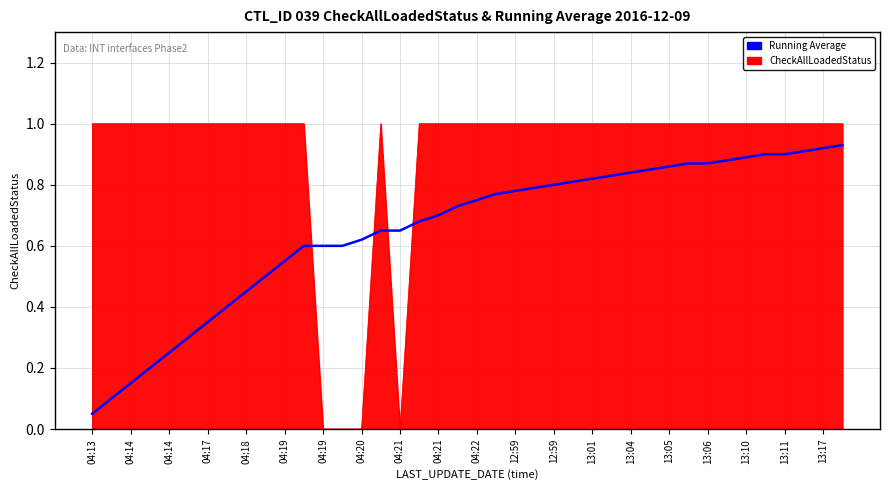

What is the difference between the maximum and minimum values in the CheckAllLoadedStatus series?

1.0